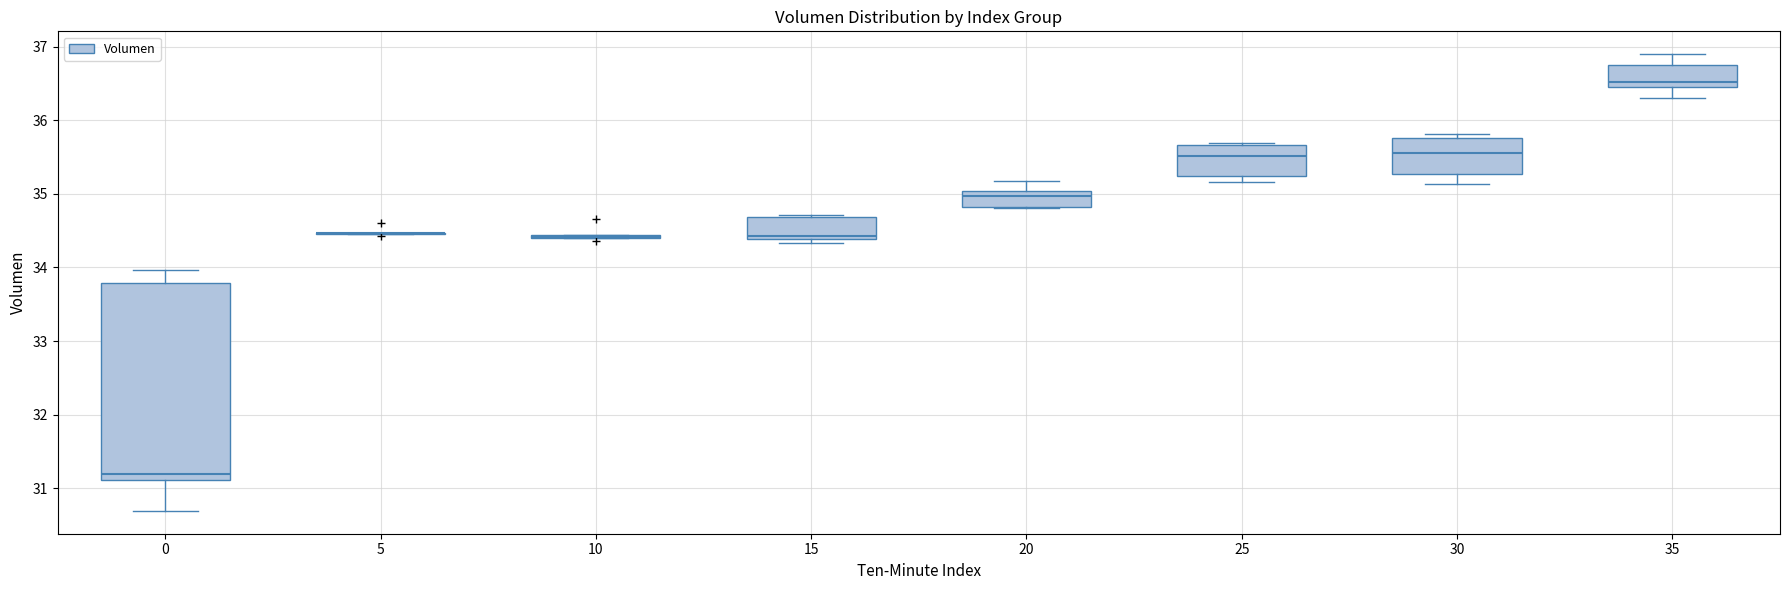

Reading left to right, read every box against the y-axis: the position of its median line, the range the box covers, and the ends of its whiskers. The values are not printed on the chart, so give them approximately, as read against the axis.

0: median 31.2, box 31.1 to 33.8, whiskers 30.7 to 34.0
5: box collapsed to a line at 34.5, whiskers 34.5 to 34.5
10: box collapsed to a line at 34.4, whiskers 34.4 to 34.4
15: median 34.4 (just above the box's lower edge), box 34.4 to 34.7, whiskers 34.3 to 34.7
20: median 35.0 (just below the box's upper edge), box 34.8 to 35.0, whiskers 34.8 to 35.2
25: median 35.5, box 35.2 to 35.7, whiskers 35.2 (just below the box's lower edge) to 35.7
30: median 35.6, box 35.3 to 35.8, whiskers 35.1 to 35.8 (just above the box's upper edge)
35: median 36.5 (just above the box's lower edge), box 36.5 to 36.8, whiskers 36.3 to 36.9